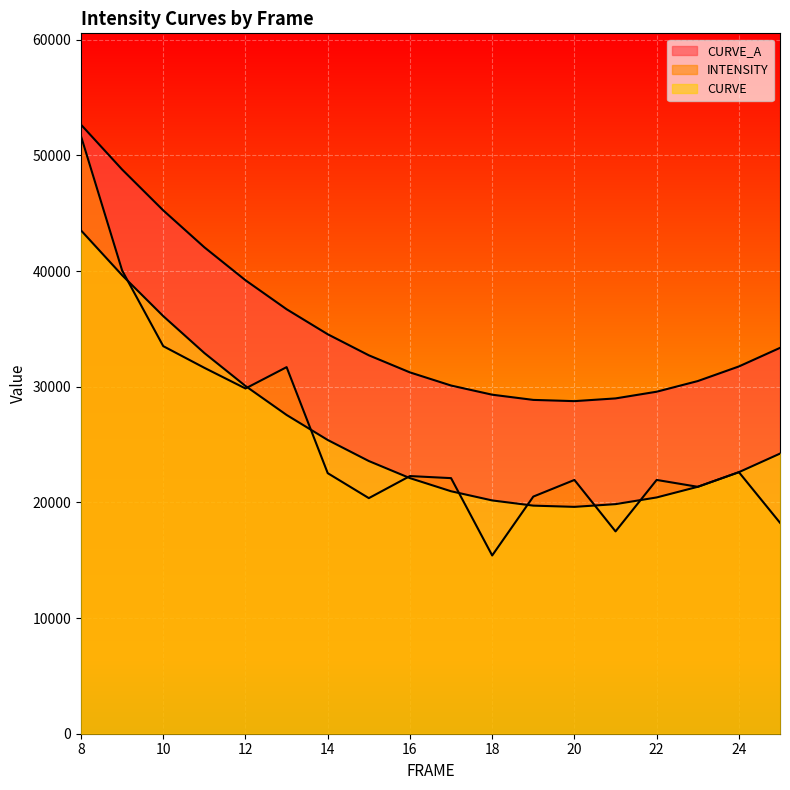

What is the difference between the highest and lowest values at 25?

15121.8